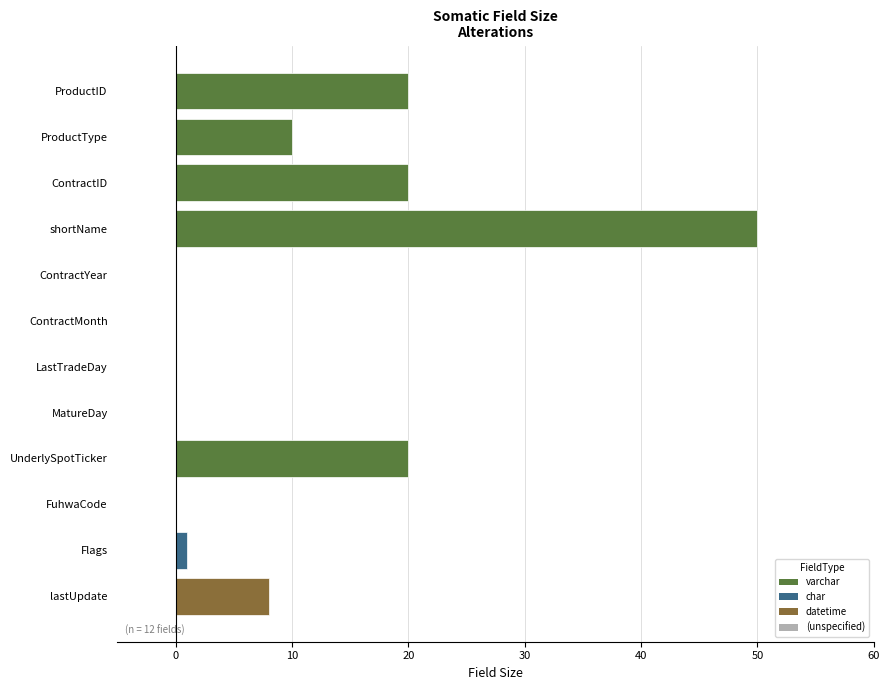

What is the maximum value shown in the chart?

50